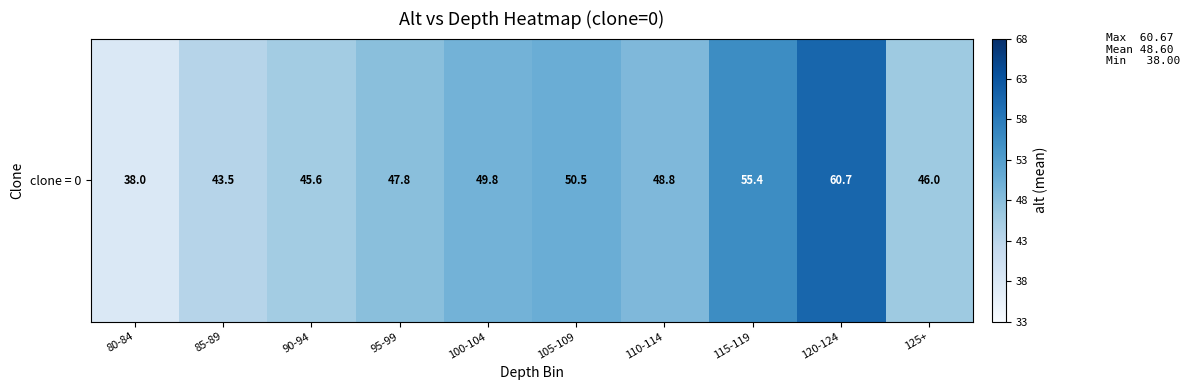

What is the difference between the second highest and second lowest values?

11.9